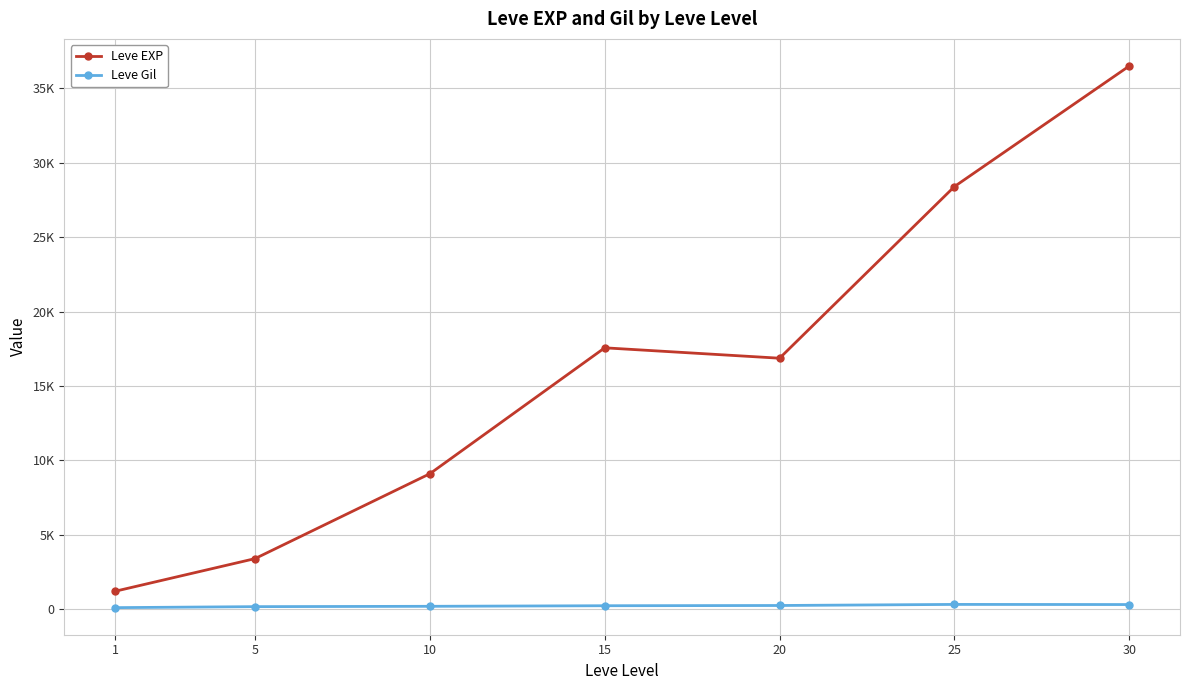

Which series has the widest spread of values?

Leve EXP